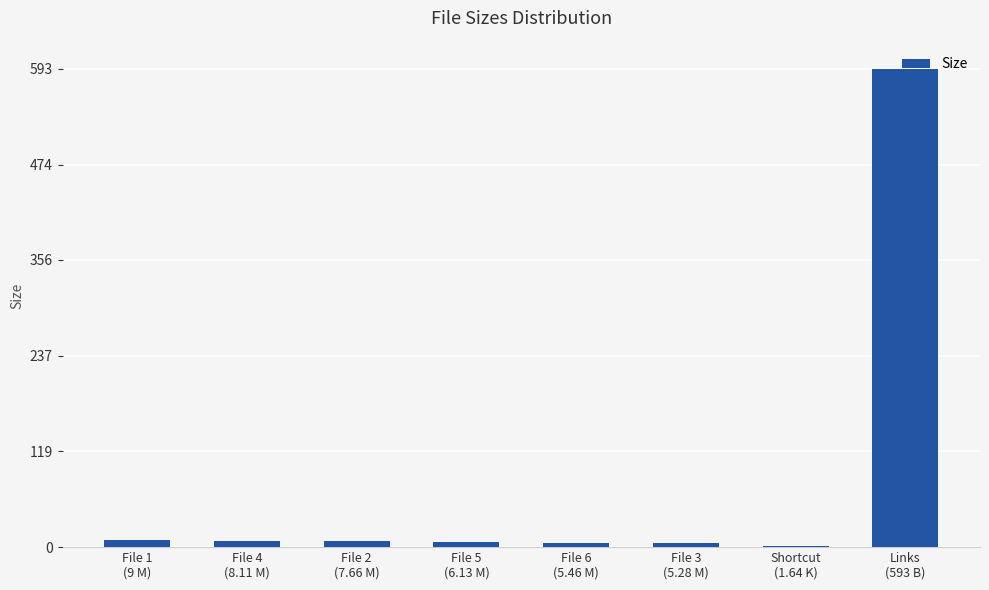

How many distinct data groups are displayed?

1